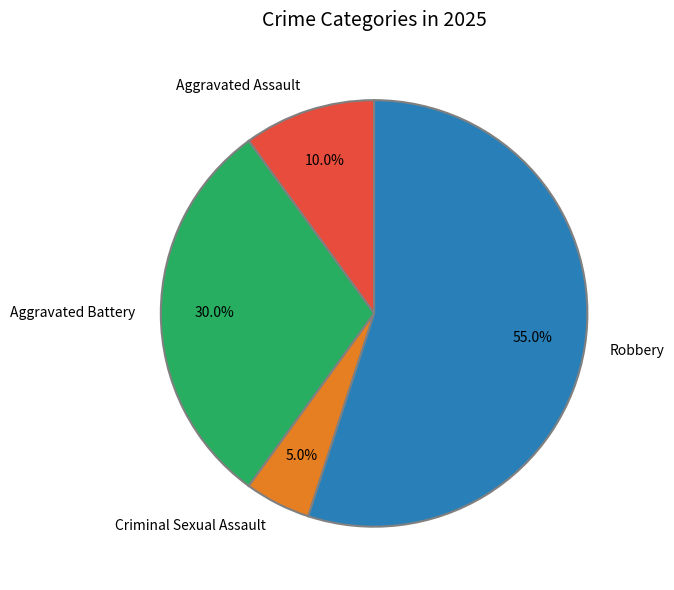

Which slice is the largest?

Robbery